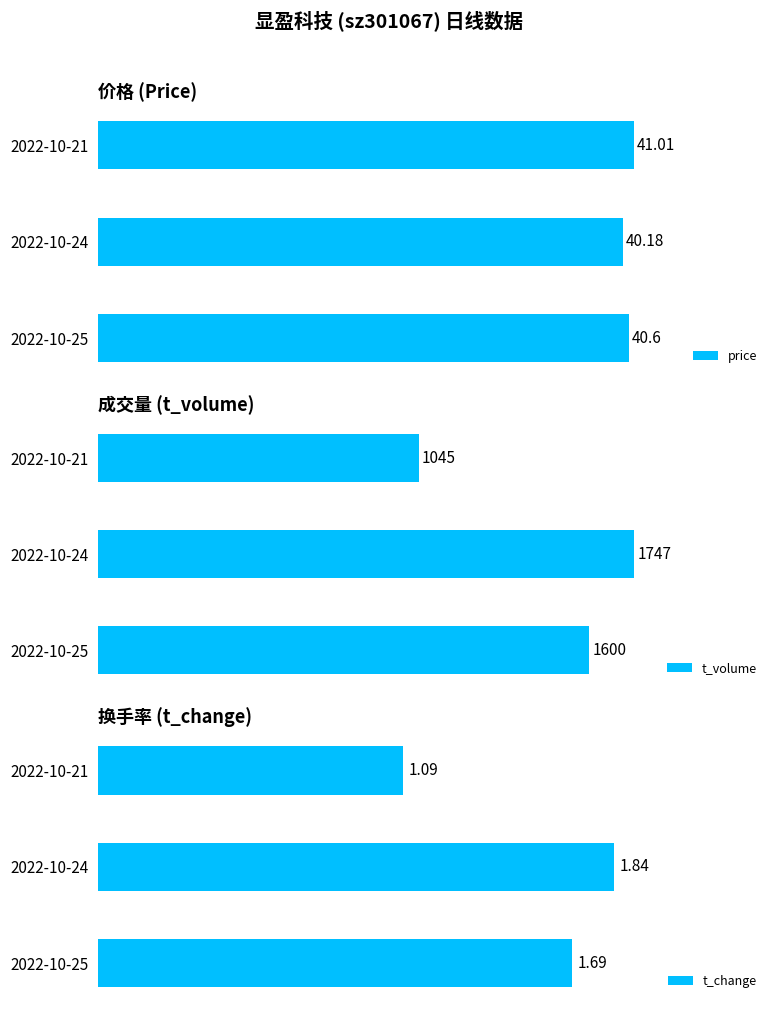

List the labels in order of t_volume value, largest first.

2022-10-24, 2022-10-25, 2022-10-21